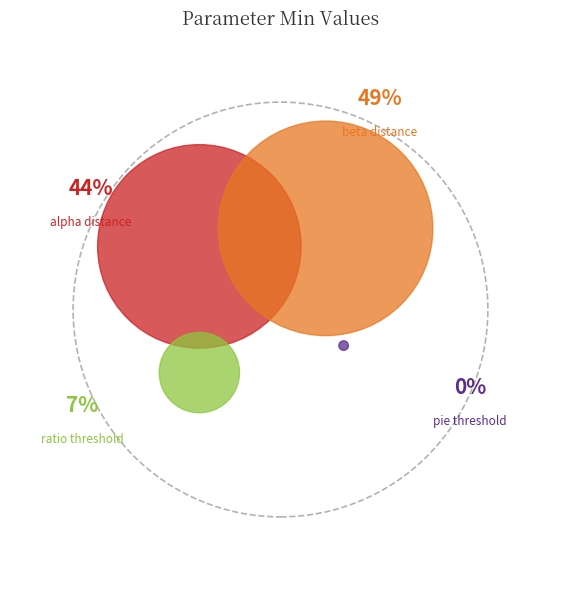

Combined, what portion of the pie is alpha_distance_range and ratio_threshold_range?

51.0%